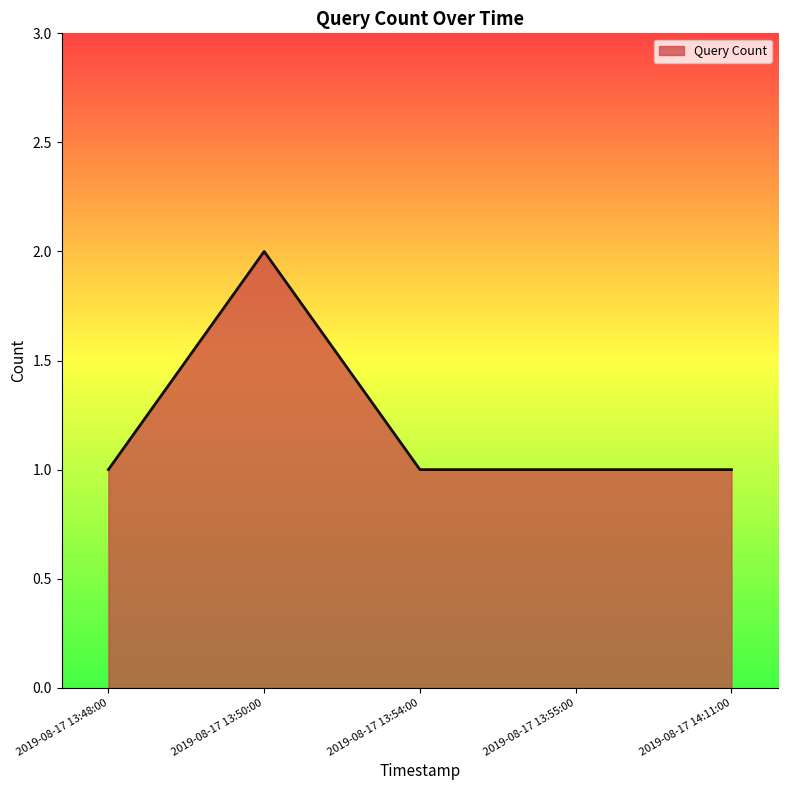

How many distinct data groups are displayed?

1